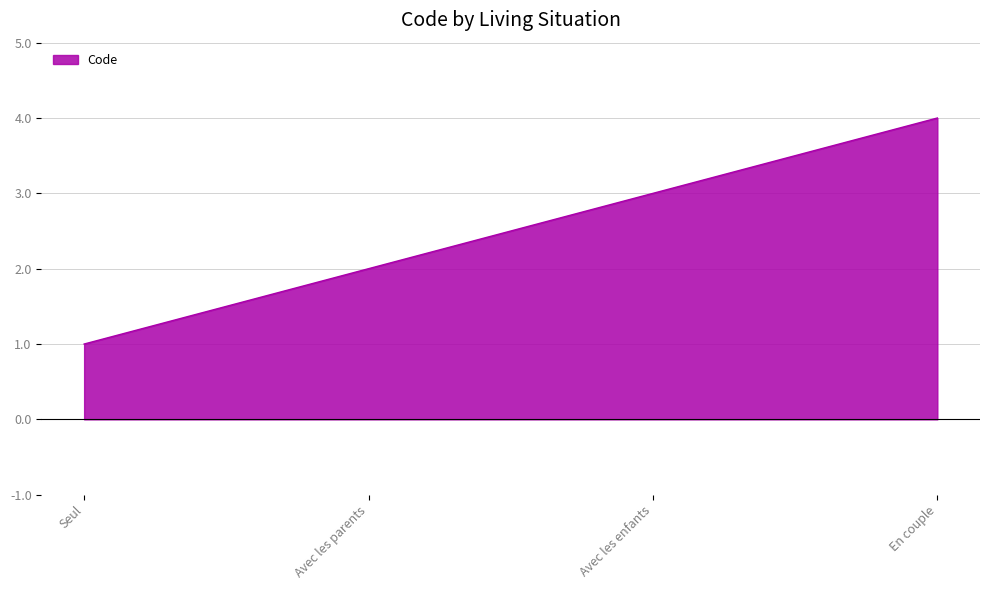

Where is the data nearest to the value 2?

Avec les parents